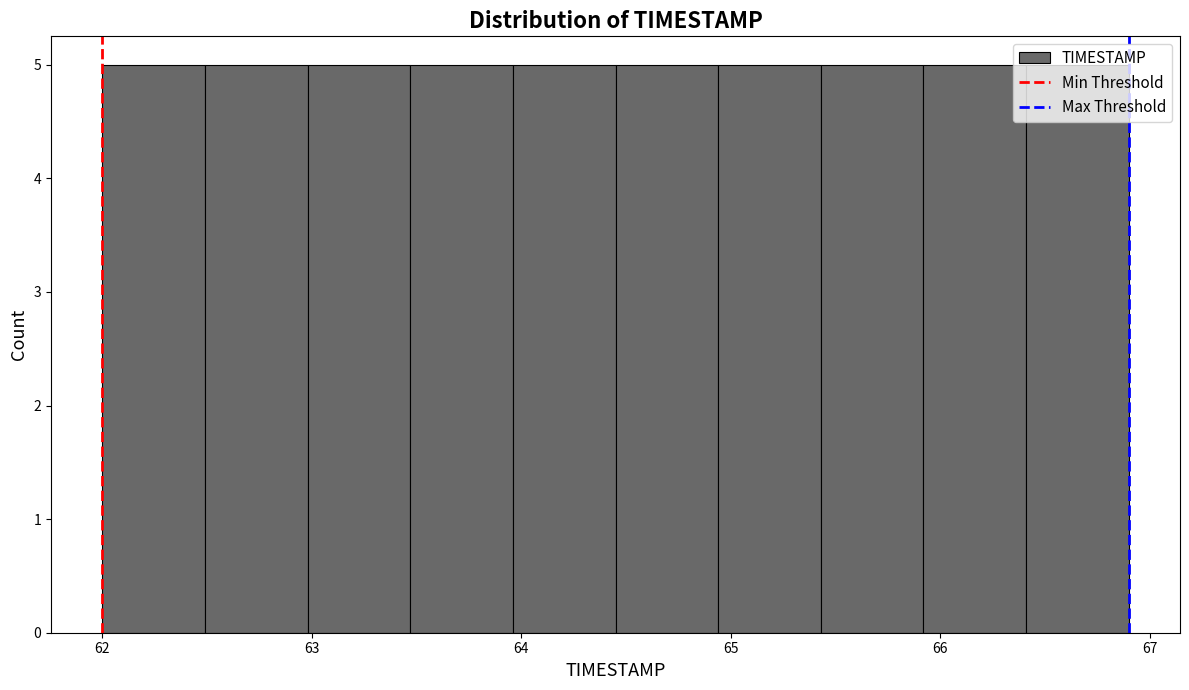

How tall is the bar that spans 66.41 to 66.90 on the x-axis? Neither the bar edges nor the heights are printed on the chart, so give them approximately, as read against the axes.

5